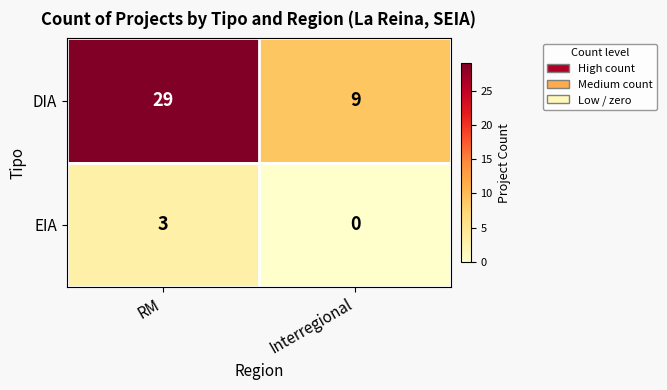

Rank the series at RM from highest to lowest value.

DIA, EIA